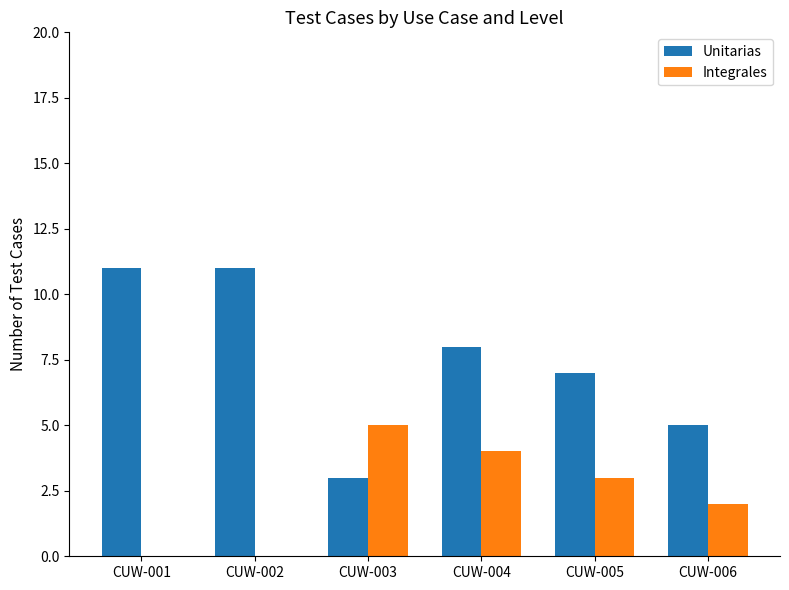

At which category is the sum across all series the highest?

CUW-004